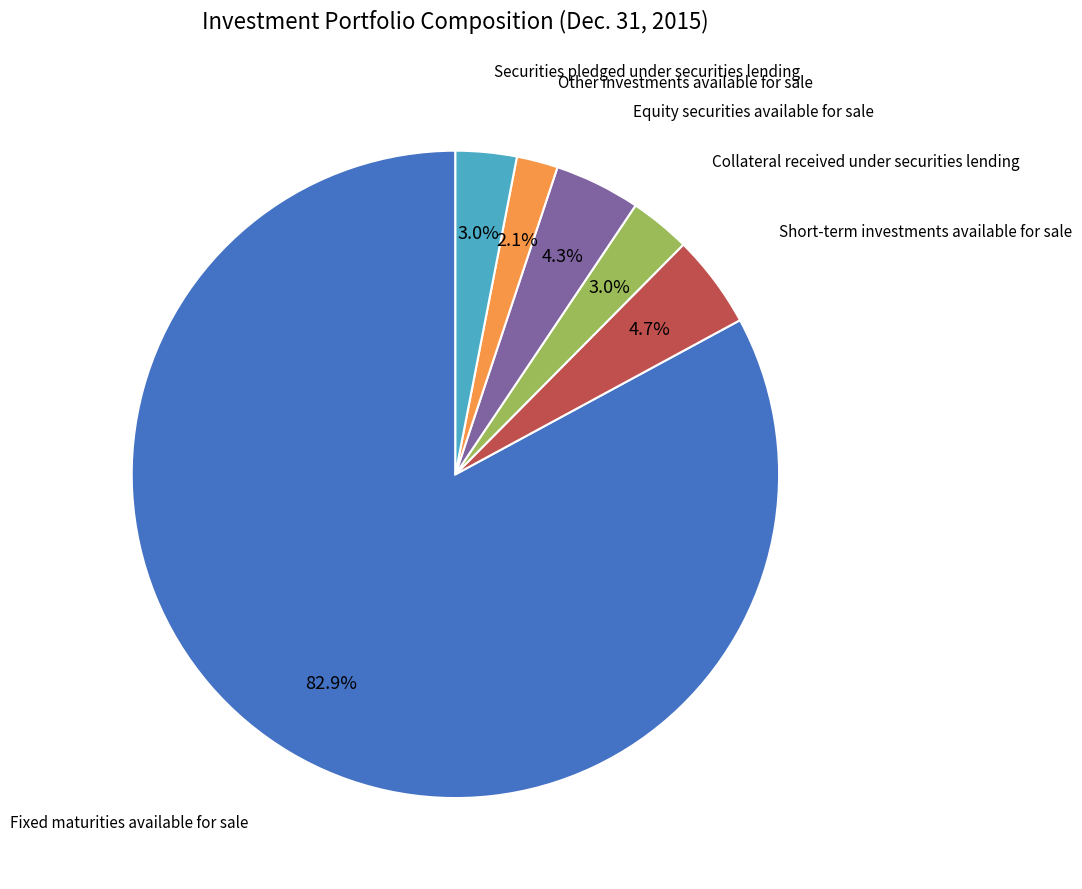

To the nearest percent, what is the average slice percentage?

17%